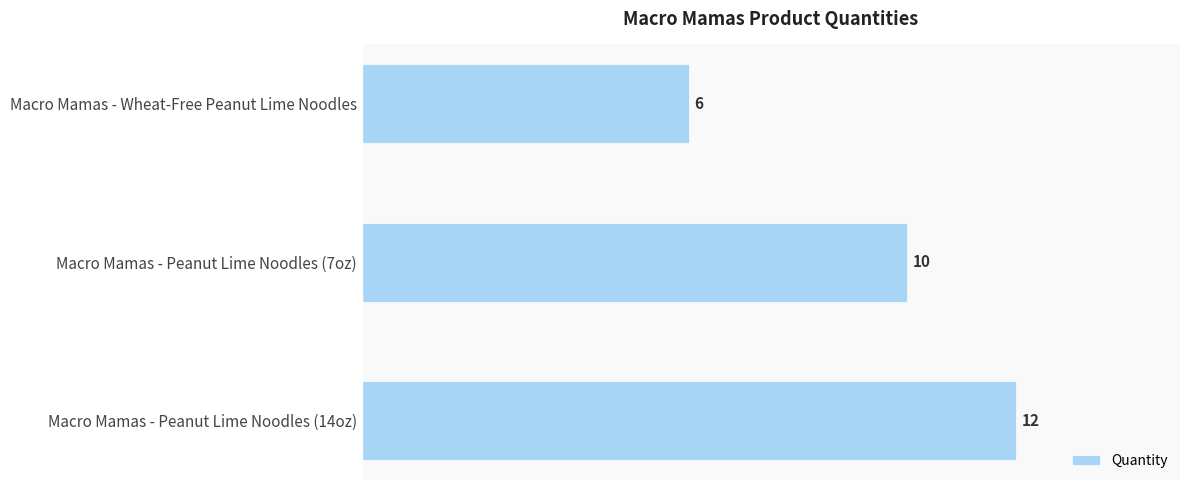

How many data points does each series have?

3